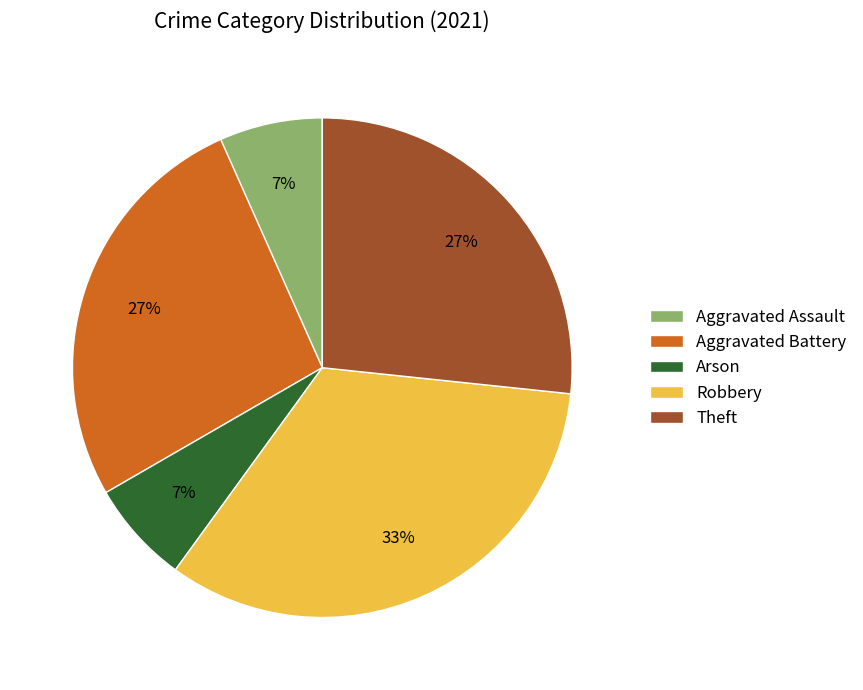

True or false: Aggravated Battery accounts for 27% of the total.

True